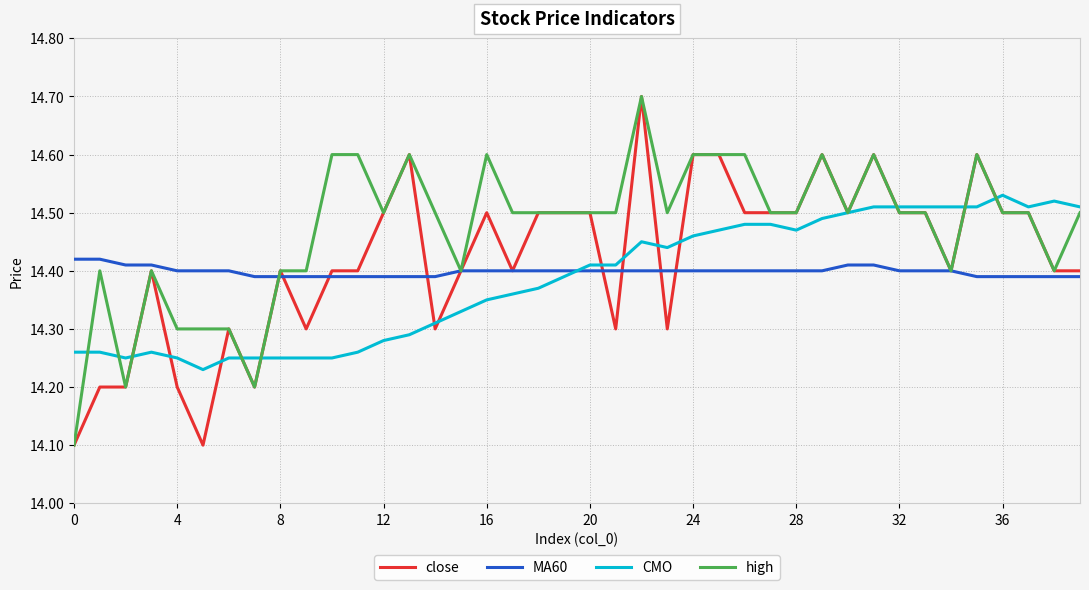

Which series has the largest total across all categories?

high